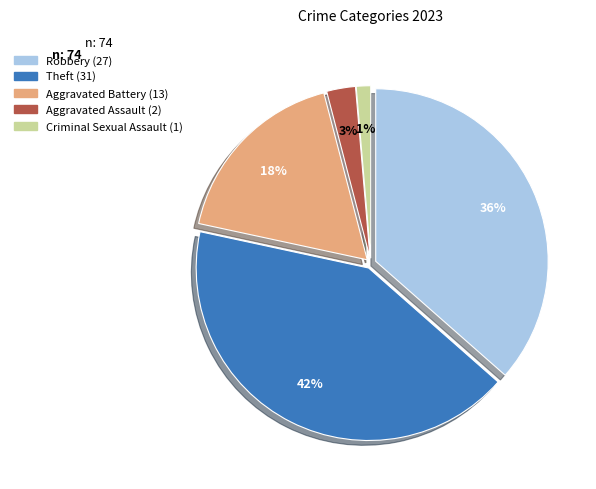

Is there any slice that represents more than half of the pie?

No